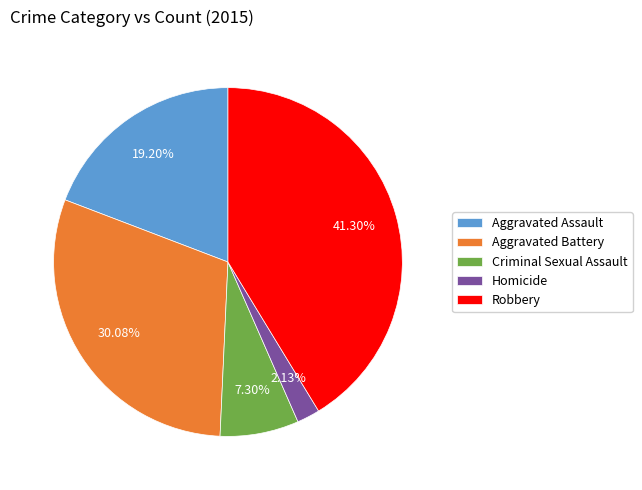

To the nearest percent, what is the average slice percentage?

20%